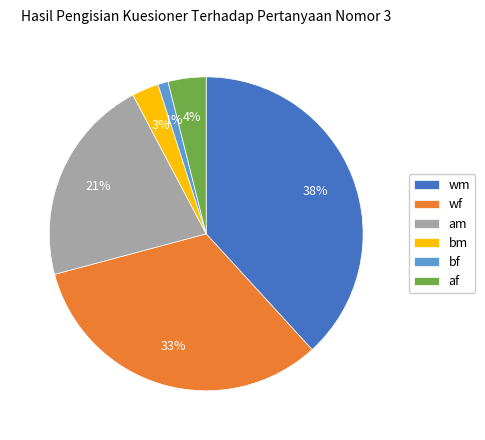

How many slices are in this pie chart?

6